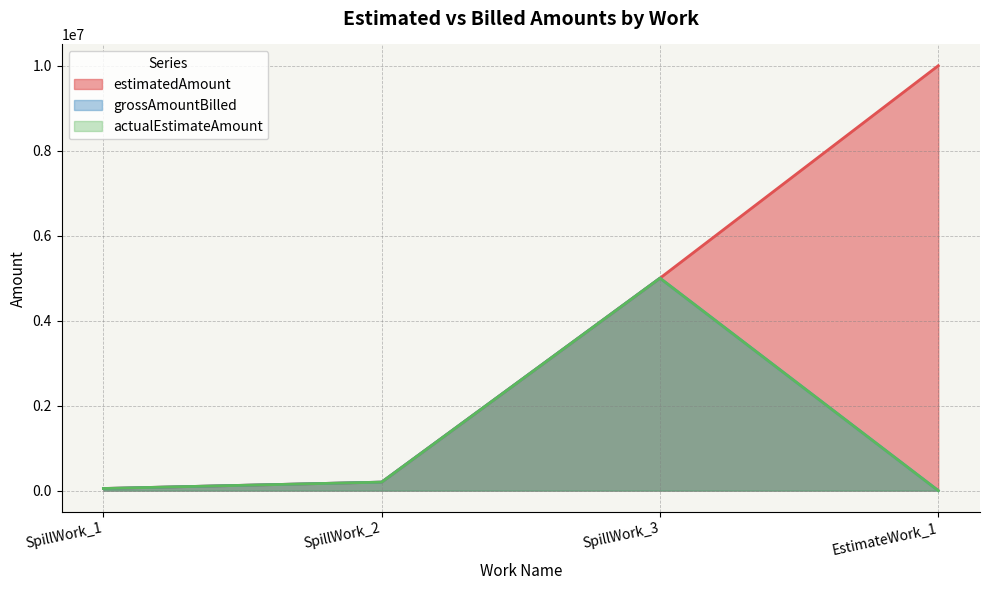

At which label does grossAmountBilled first exceed 200001?

SpillWork_3